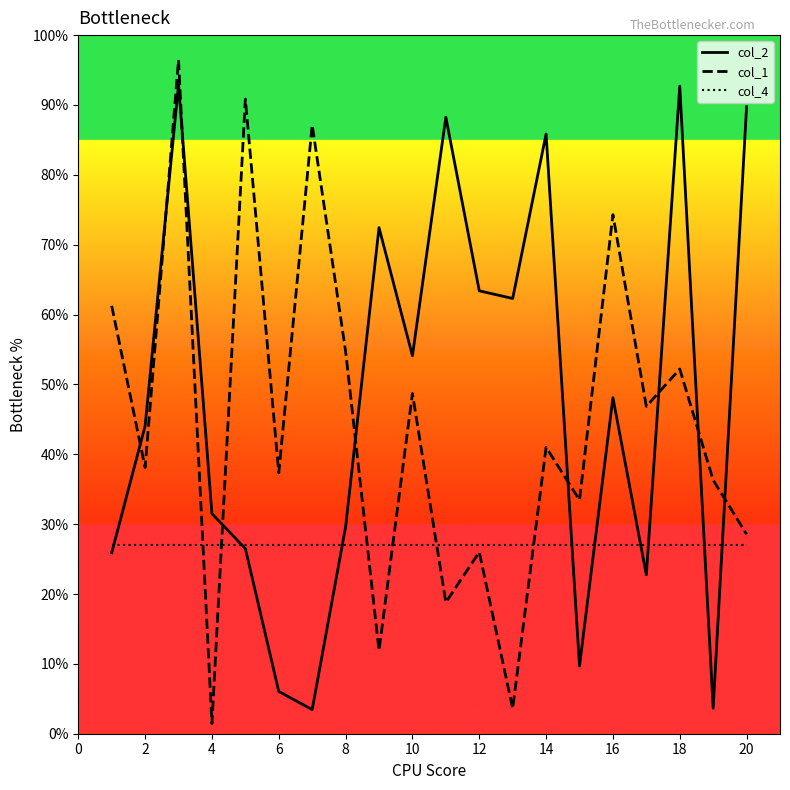

True or false: col_1 and col_4 cross at least once.

True